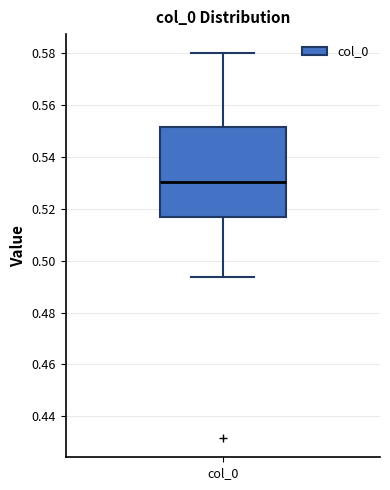

Read this box plot against the y-axis: the position of the median line, the range covered by the box, and the ends of both whiskers. The values are not printed on the chart, so give them approximately, as read against the axis.

median 0.530, box 0.516 to 0.552, whiskers 0.494 to 0.580